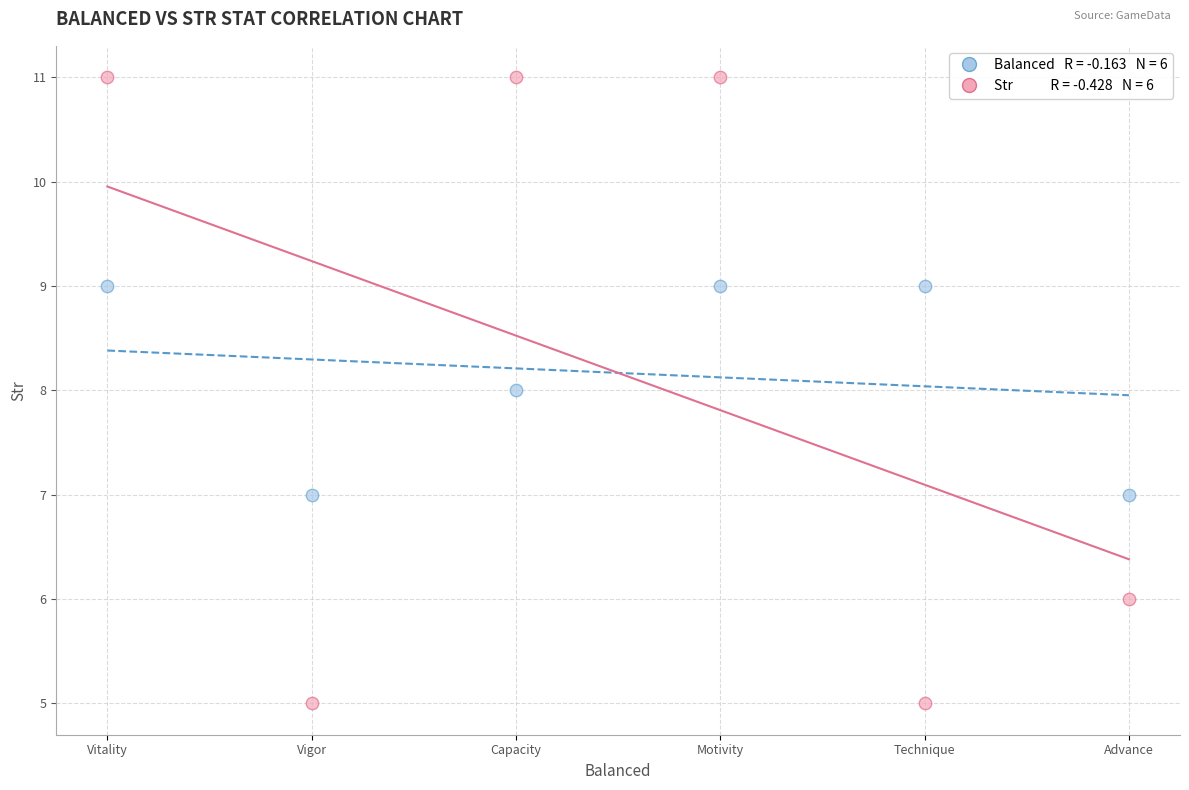

Across all data points, what is the average Y value?

8